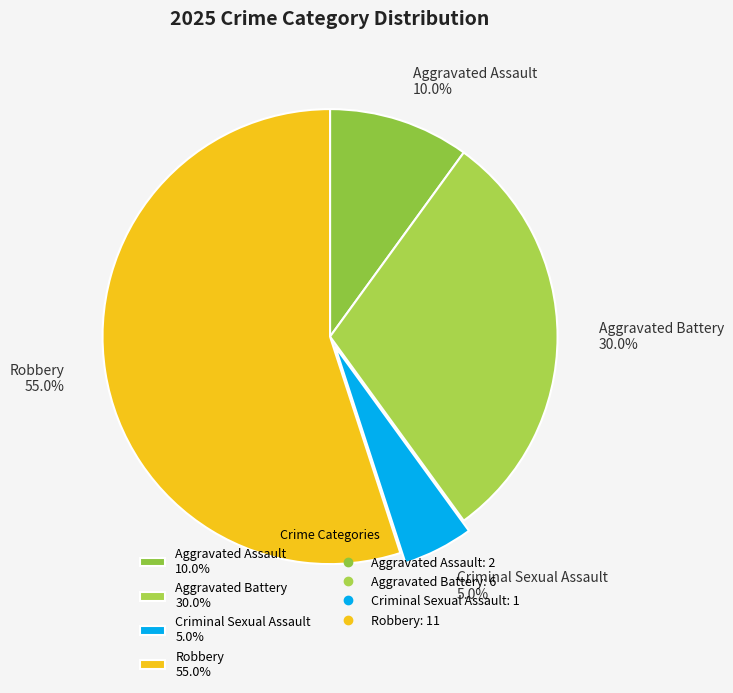

To the nearest percent, what is the difference between the Aggravated Battery and Aggravated Assault slice percentages?

20%